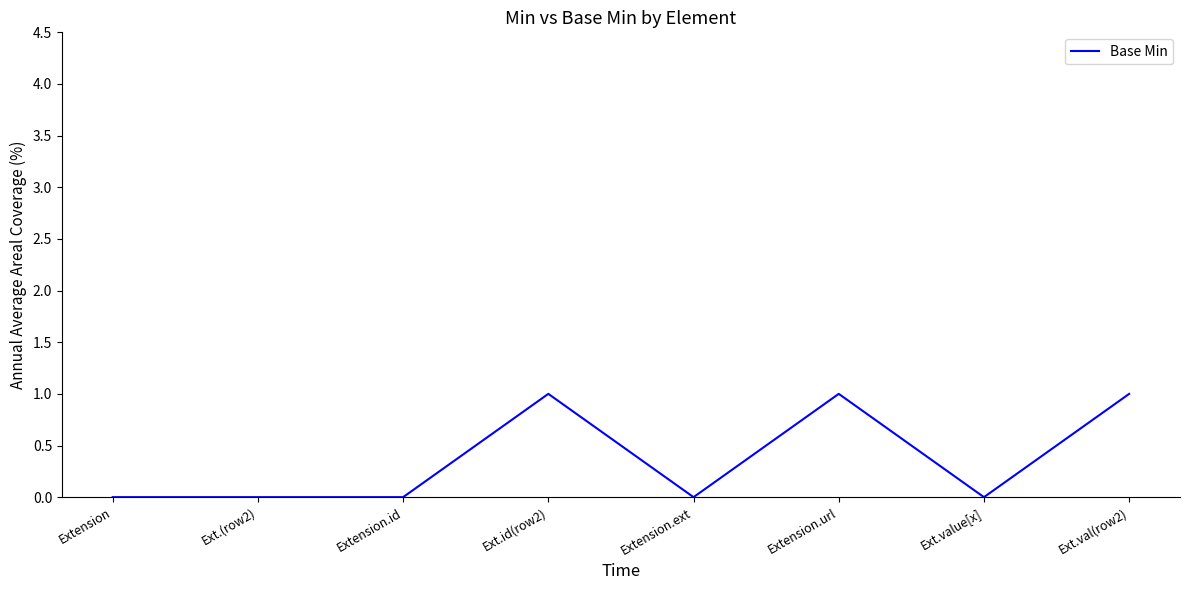

What position from the left is Ext.val(row2)?

8